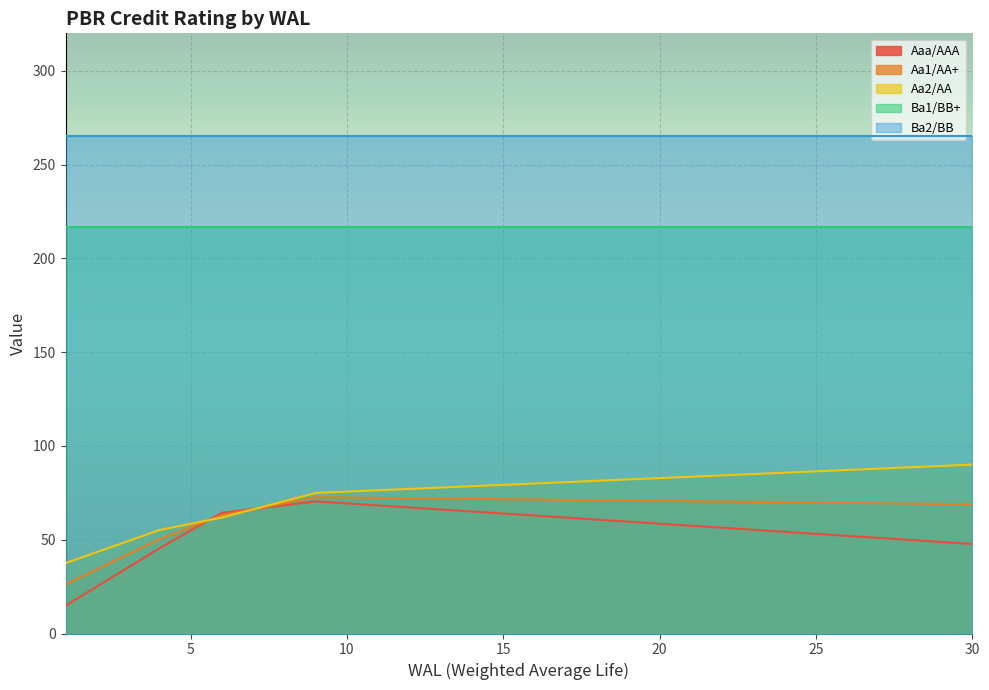

How many values in the Aaa/AAA series exceed 58?

15